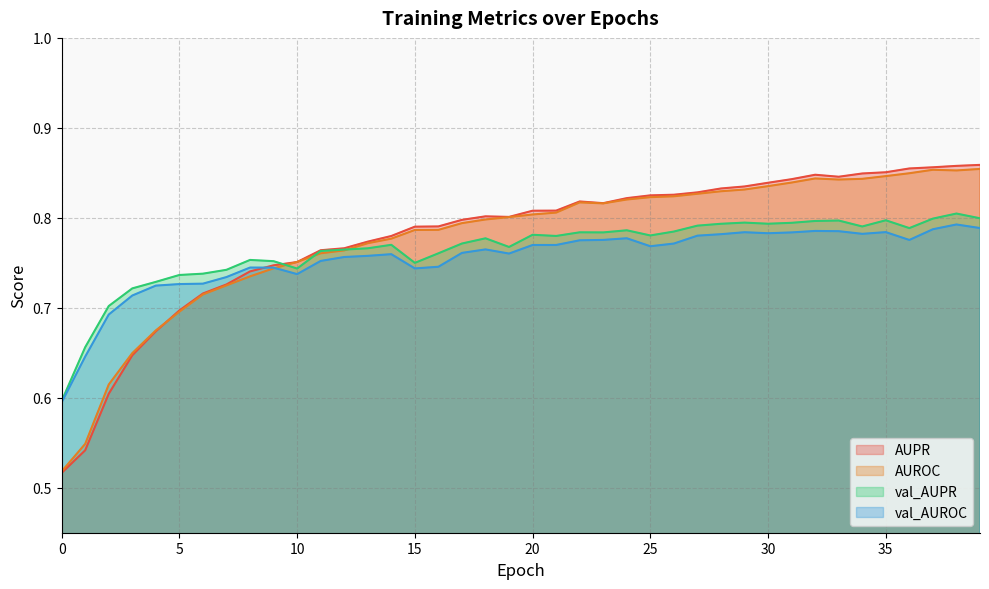

True or false: val_AUPR and AUROC cross at least once.

True